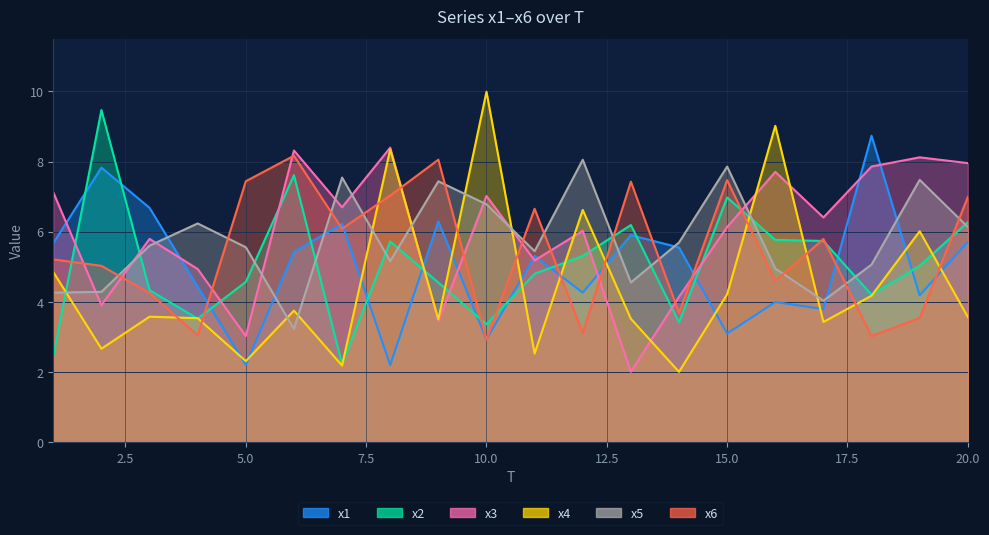

Which series has the largest total across all categories?

x3